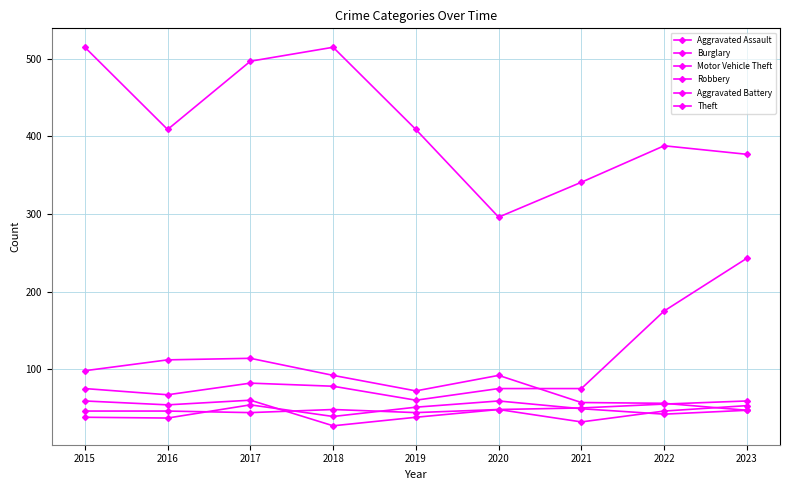

Does the chart have visible grid lines?

Yes